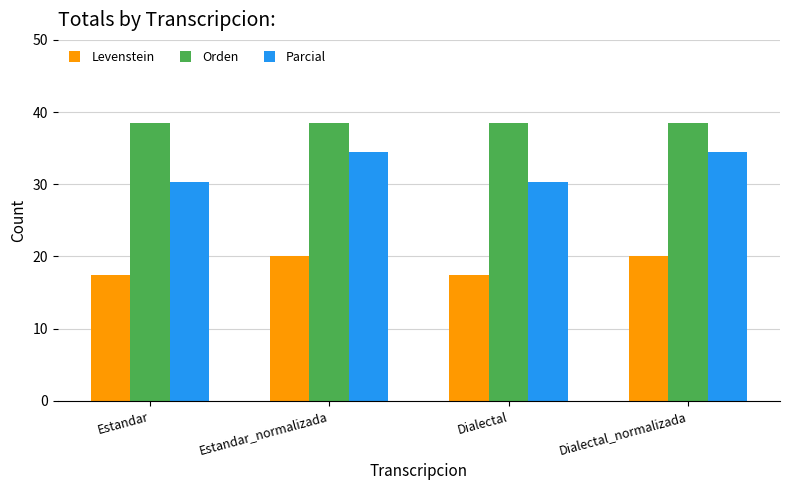

Rank the series by their maximum value, from highest to lowest.

Orden, Parcial, Levenstein